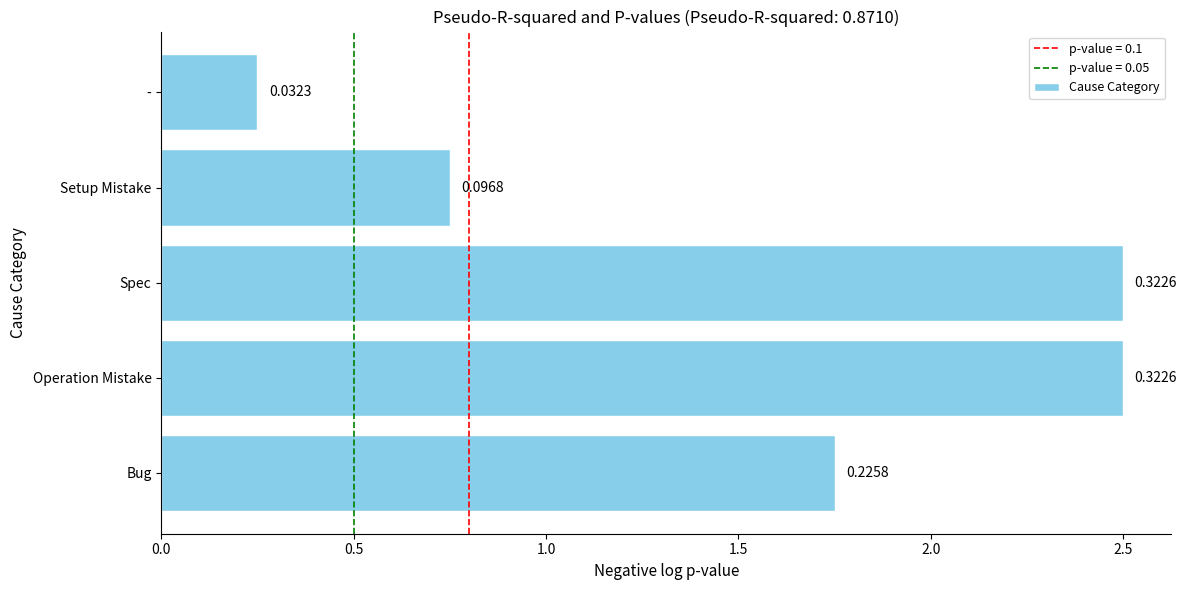

What is the greatest value displayed?

2.5